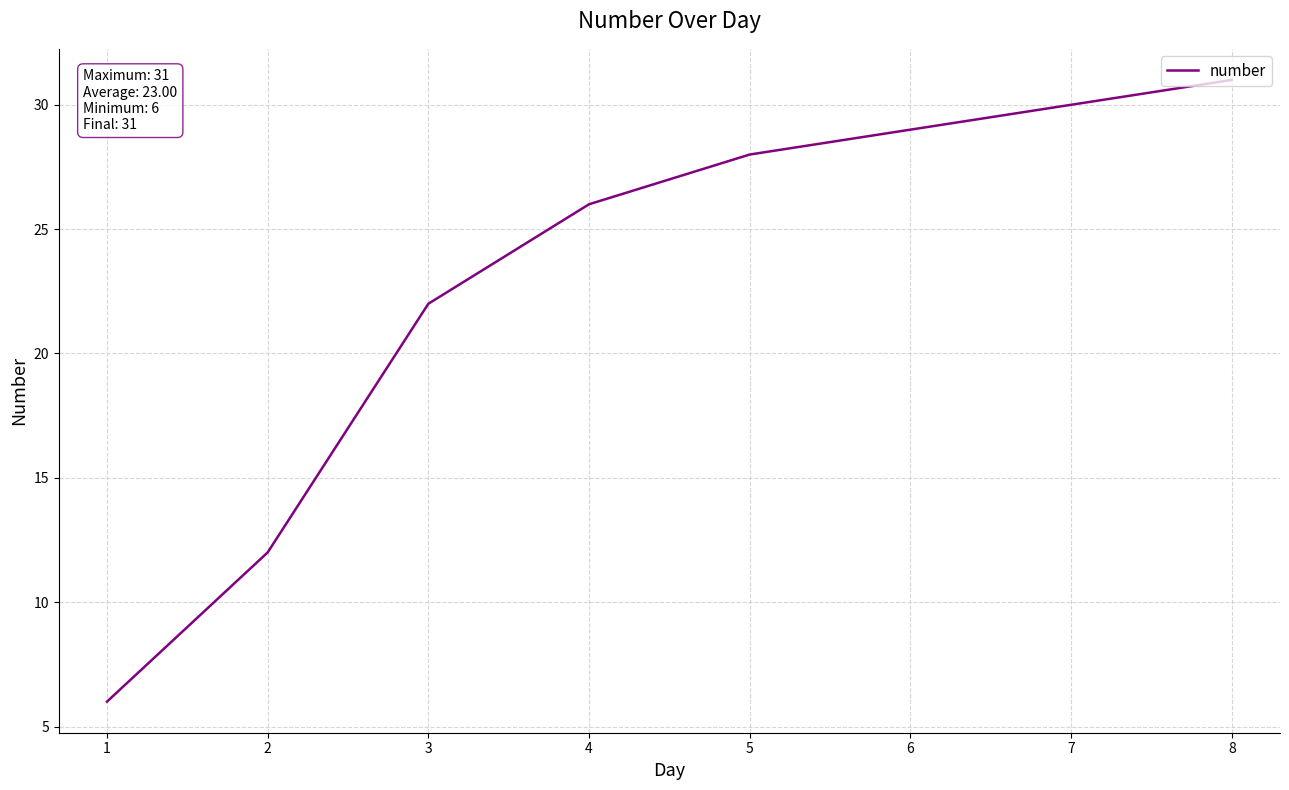

True or false: the data shows 47 at 3.

False